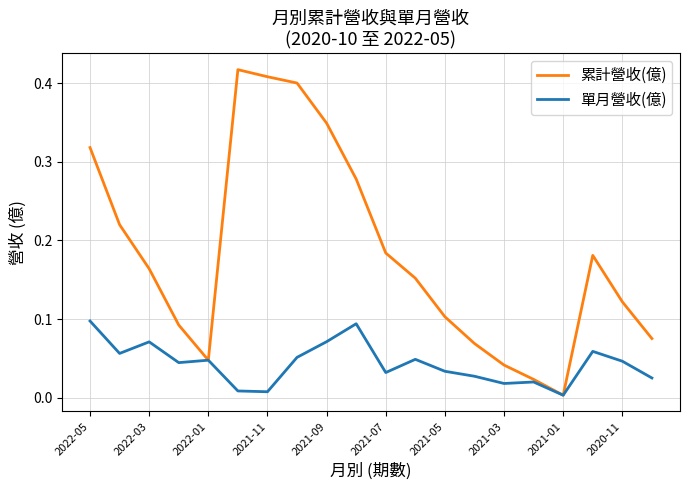

Which series has the largest total across all categories?

累計營收(億)